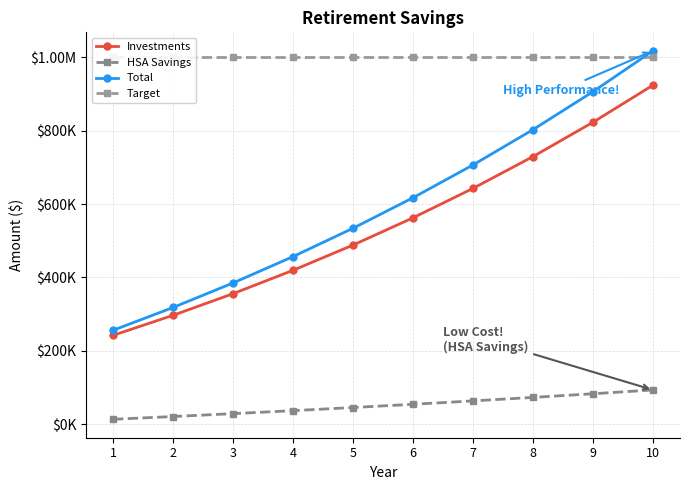

What is the spread (max minus min) of values at 9?

916669.7